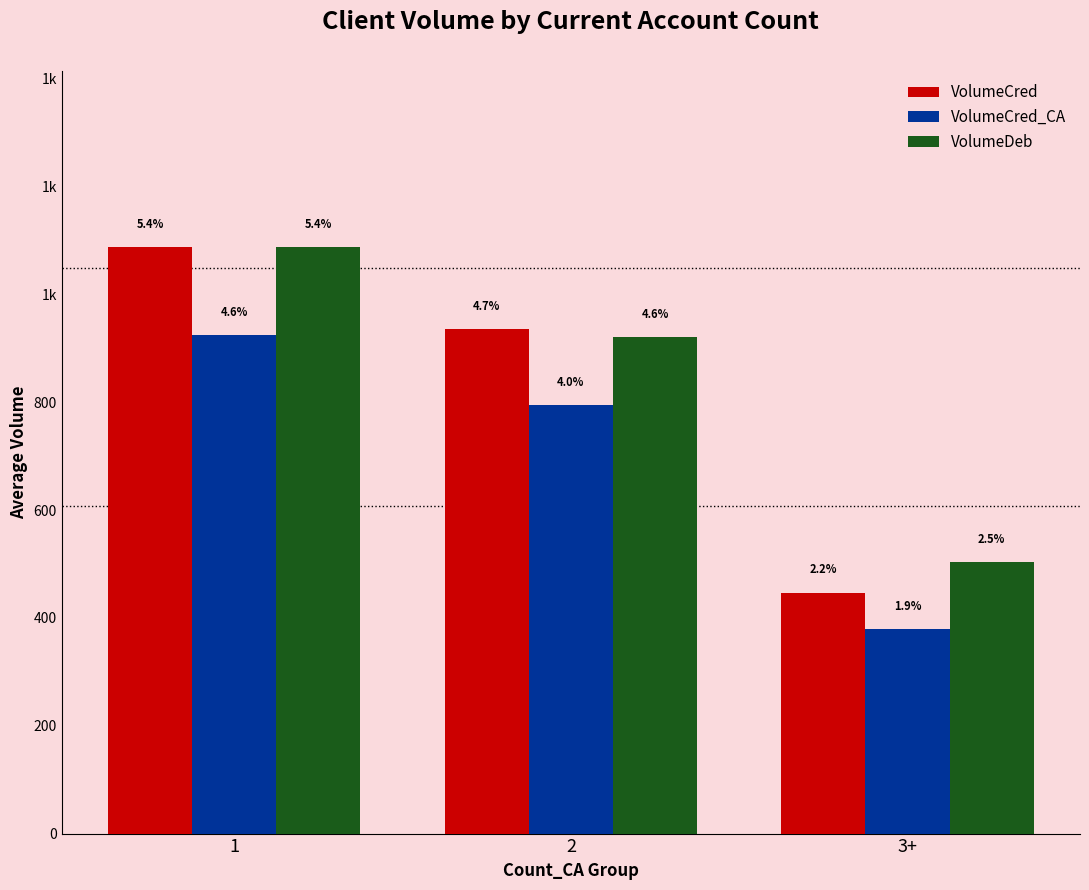

What are all the series names shown in the legend?

VolumeCred, VolumeCred_CA, VolumeDeb